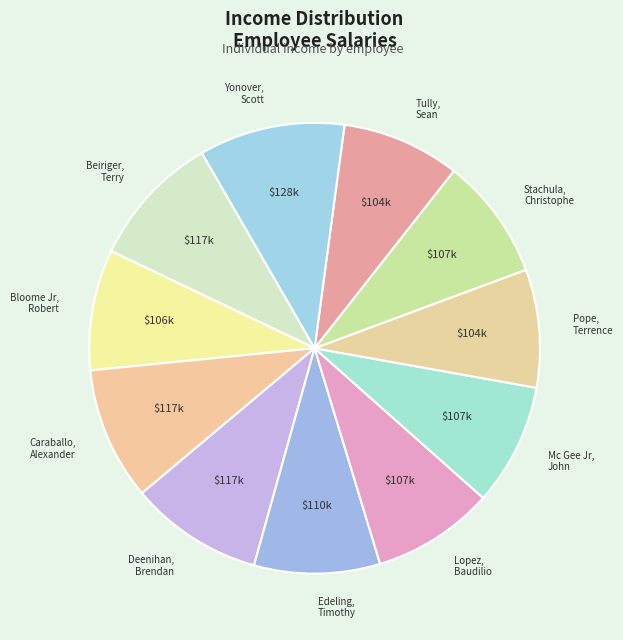

Count the number of slices in the pie.

11